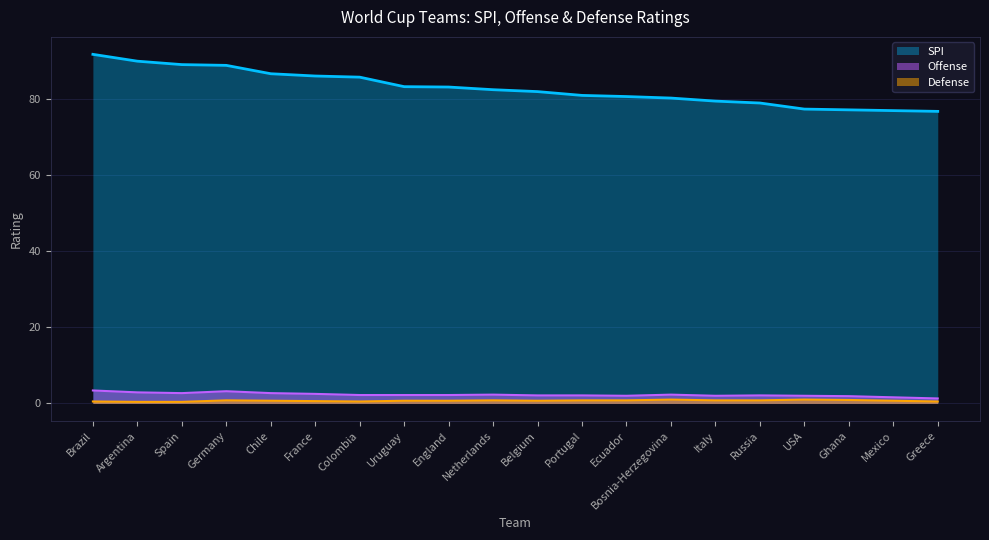

At which category does the chart reach its peak across all series?

Brazil